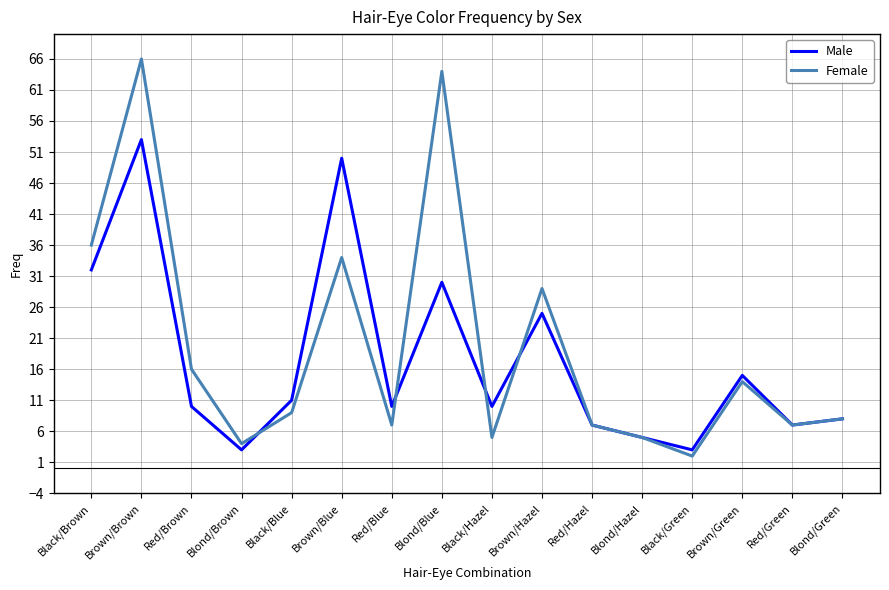

What is the average value of the Male series?

17